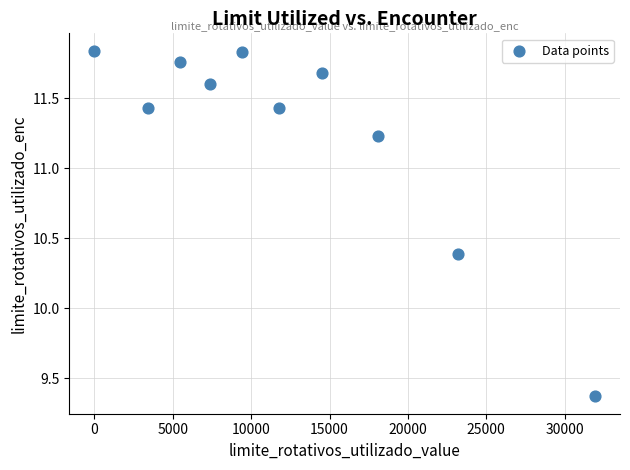

What is the average Y value?

11.3